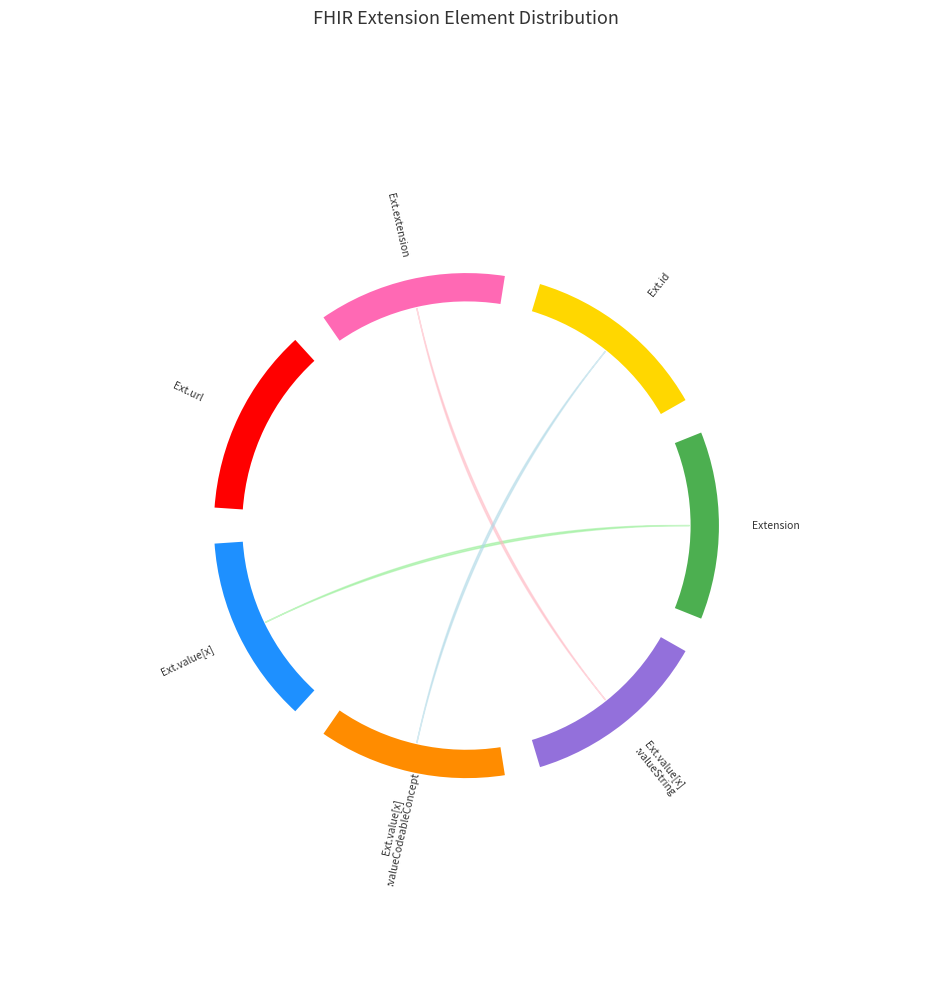

Which has a higher value, Extension or Extension.value[x]:valueCodeableConcept?

Extension